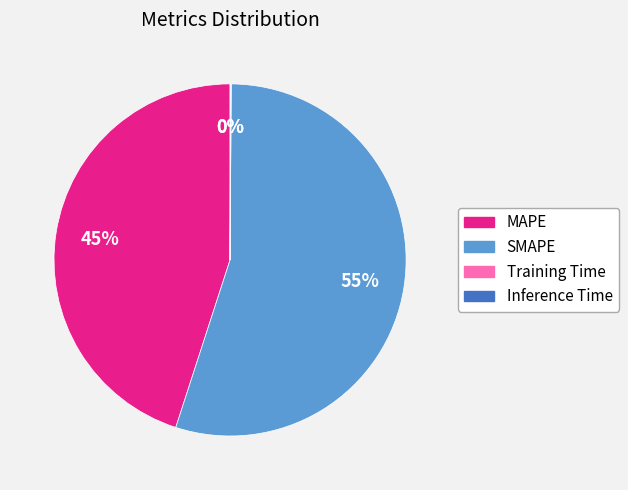

True or false: MAPE accounts for 32% of the total.

False